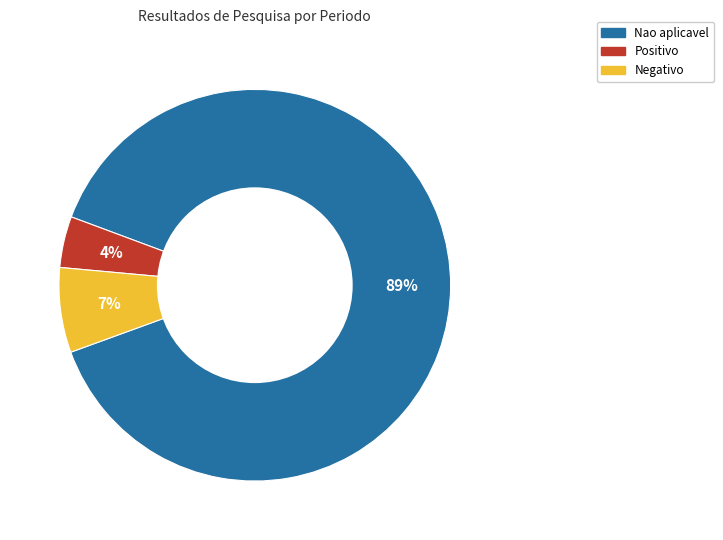

To the nearest percent, what is the difference between the largest and smallest slice percentages?

85%